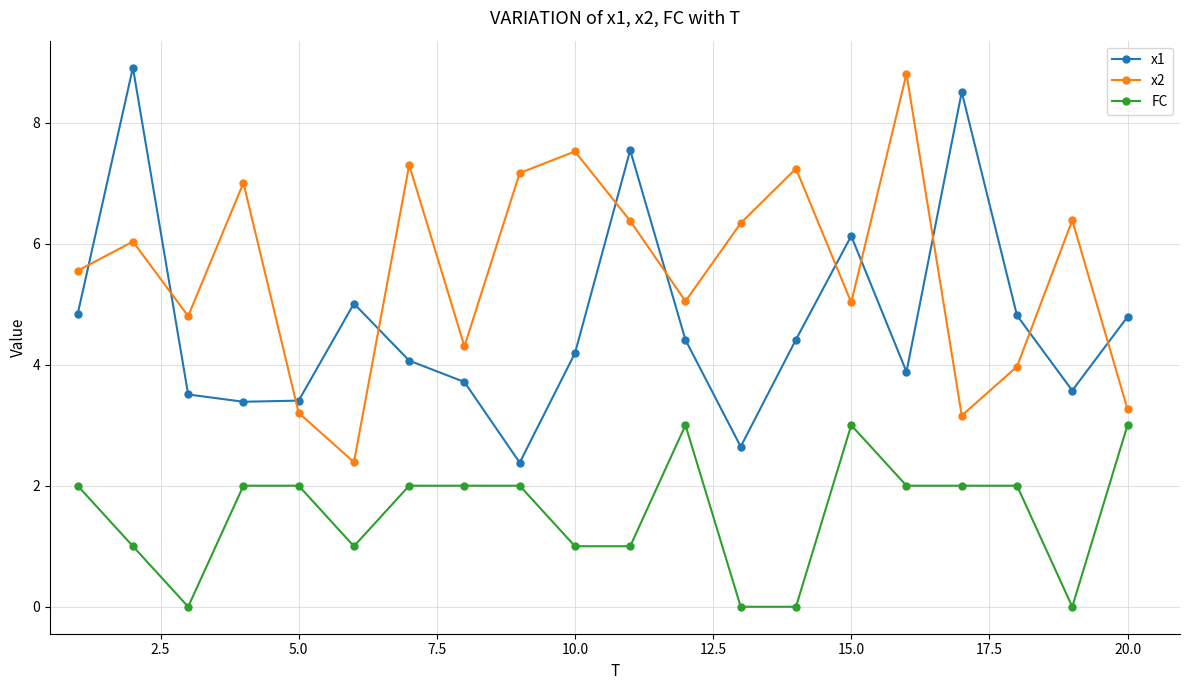

True or false: FC has more than 0 interior local peaks.

True